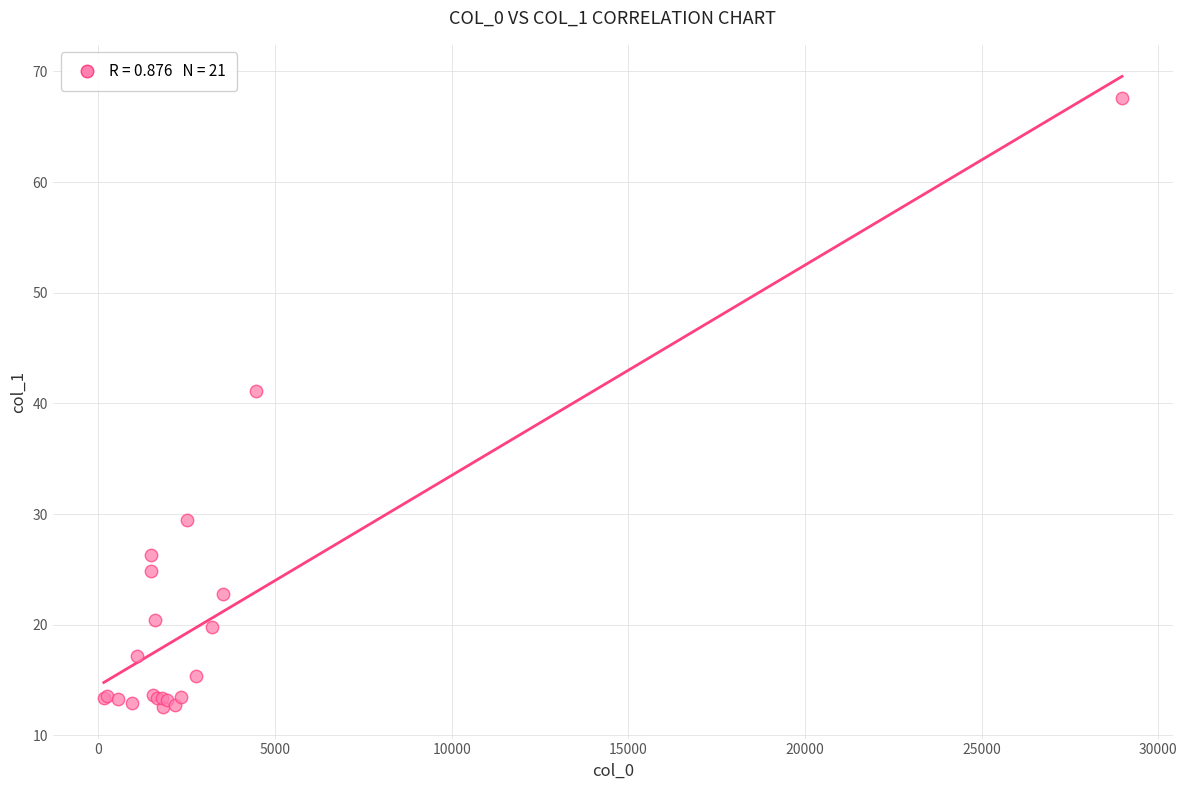

What Y value in the scatter plot is closest to 40?

41.1